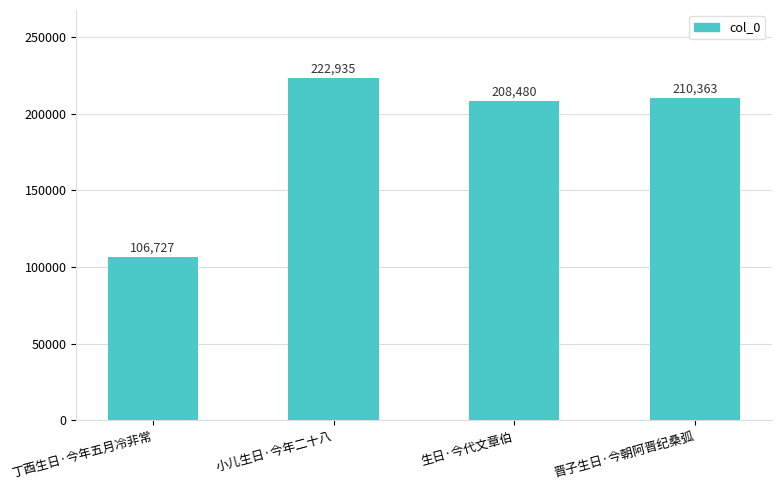

What is the approximate value at 晋子生日·今朝阿晋纪桑弧, to the nearest 100?

210400